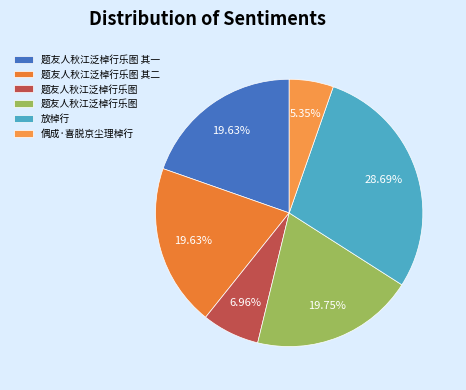

Rank the categories by value from lowest to highest.

偶成·喜脱京尘理棹行, 题友人秋江泛棹行乐图, 题友人秋江泛棹行乐图 其一, 题友人秋江泛棹行乐图 其二, 题友人秋江泛棹行乐图, 放棹行